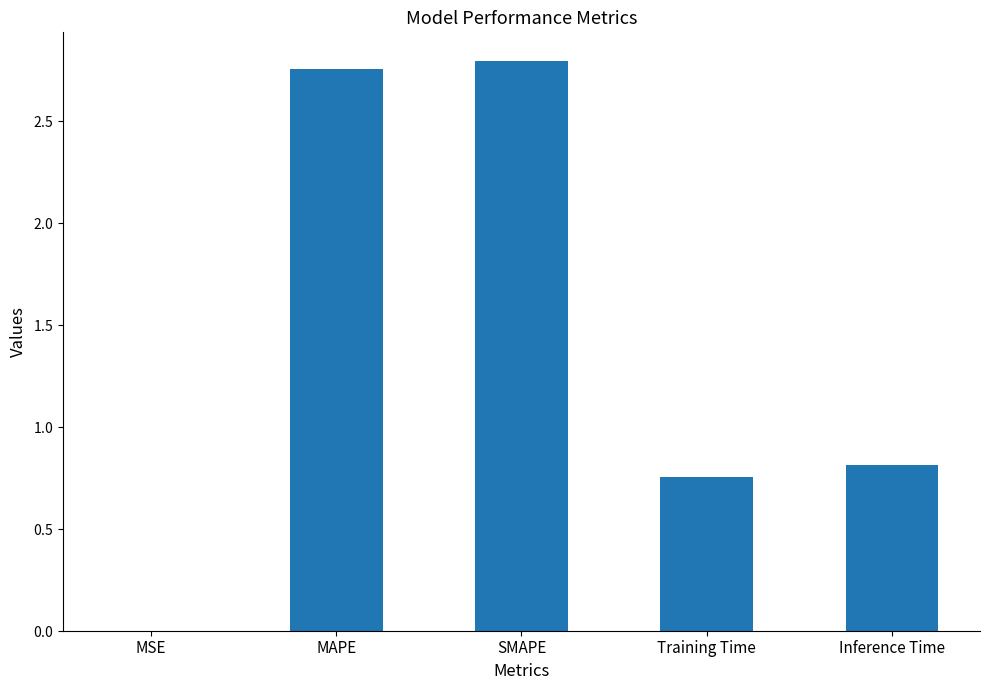

List the labels in order of value, largest first.

SMAPE, MAPE, Inference Time, Training Time, MSE